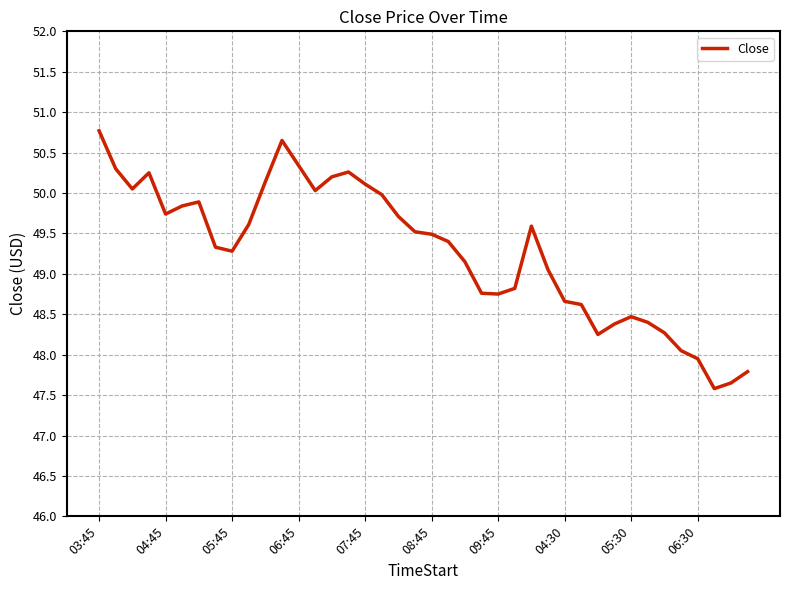

What is the minimum value shown in the chart?

47.6